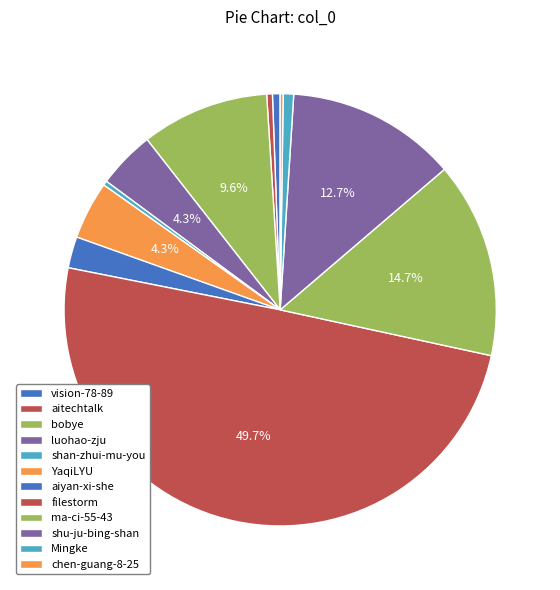

How many slices are in this pie chart?

12